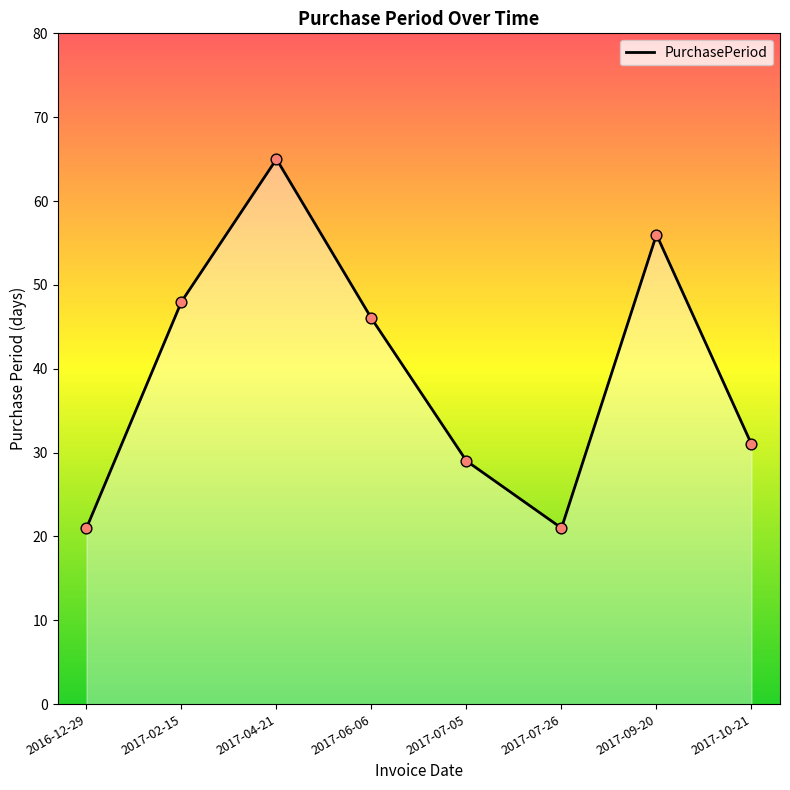

Approximately how many times larger is the value at 2017-02-15 compared to 2017-04-21?

0.7